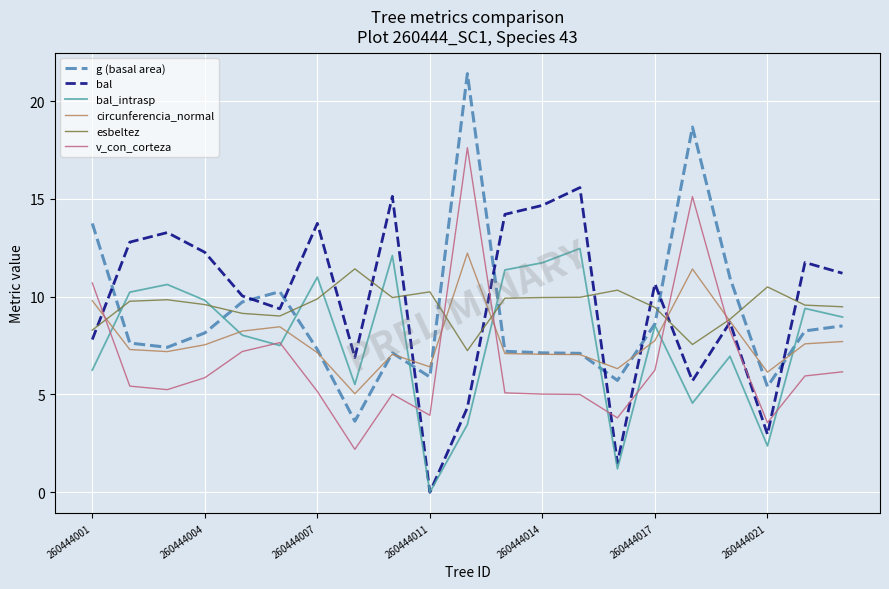

True or false: circunferencia_normal and bal cross at least once.

True